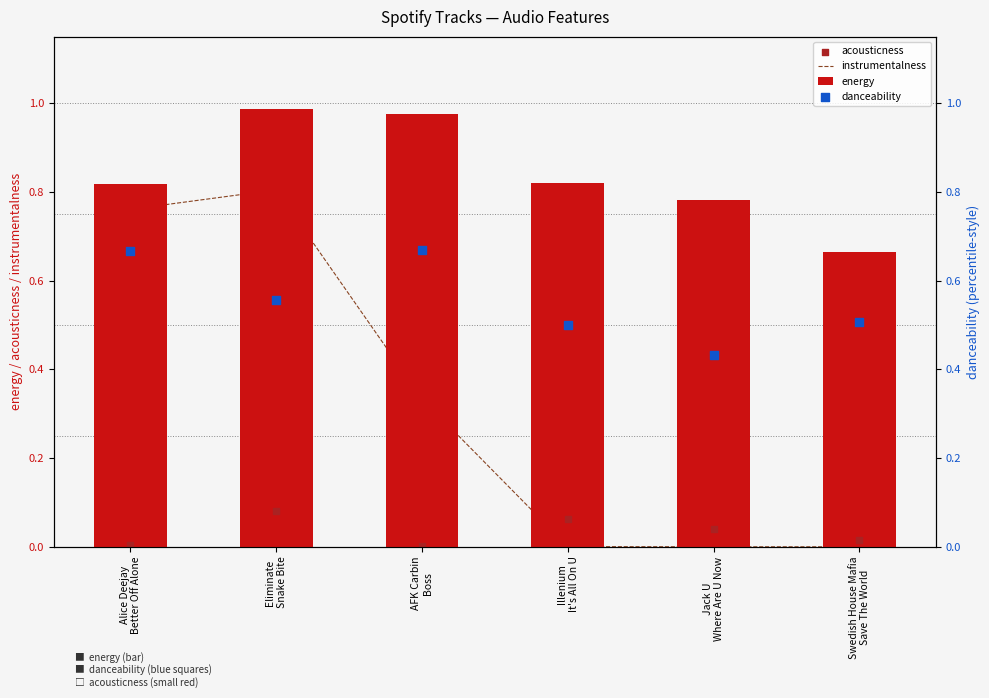

Which series contains the highest Y value?

energy